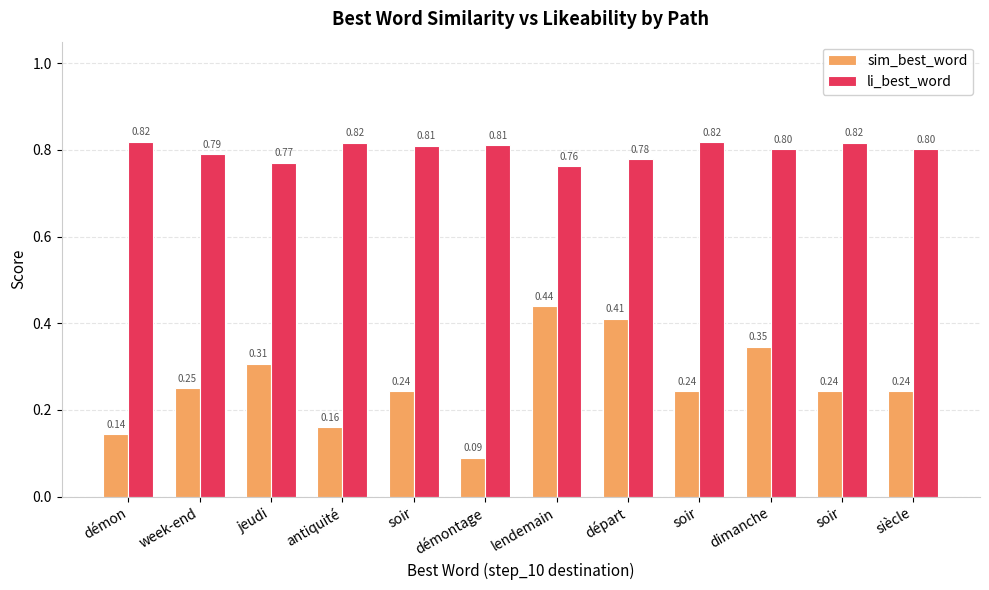

Is it true that sim_best_word equals 0.2 at soir?

True